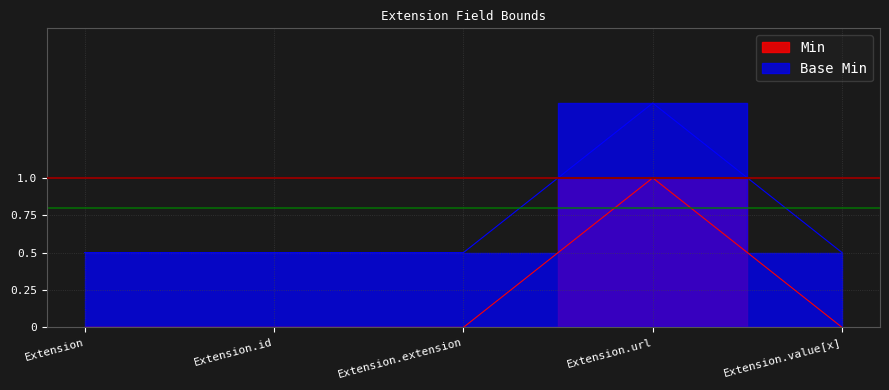

The Min series shows 0.7 at Extension. True or false?

False